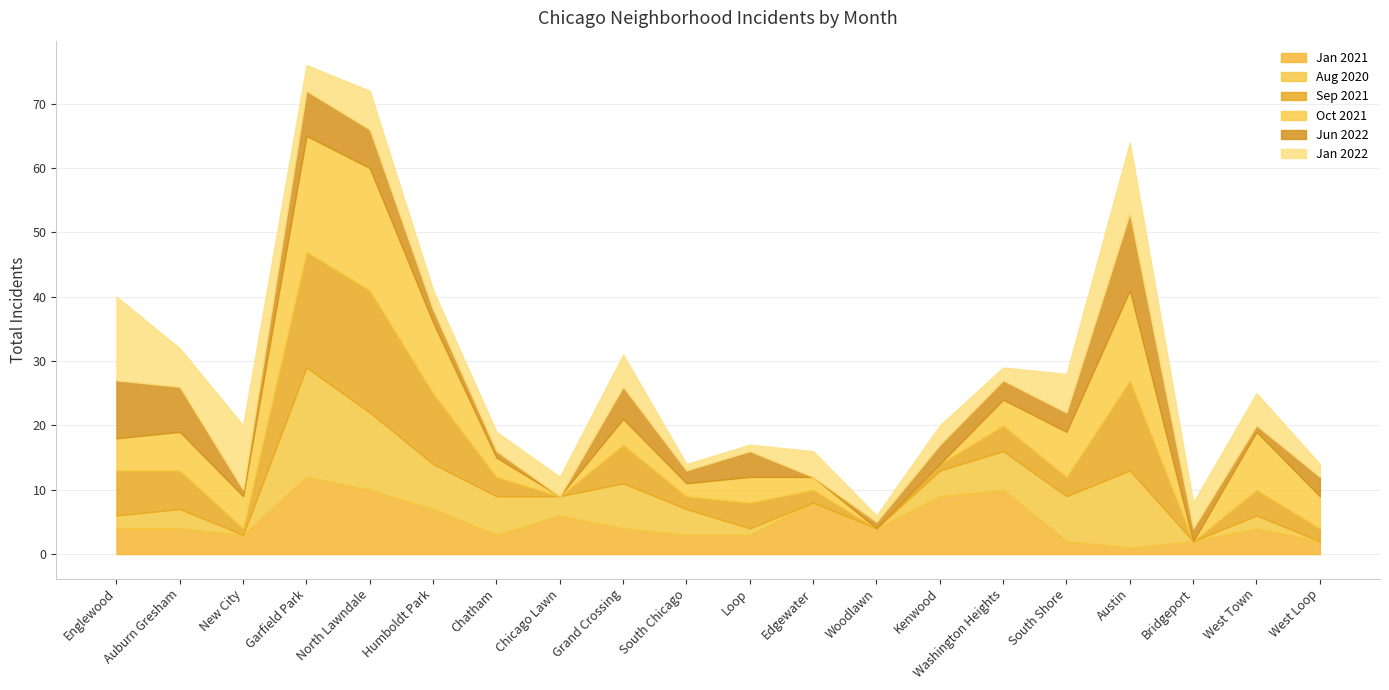

True or false: there are more than 1 points higher than both neighbors.

True